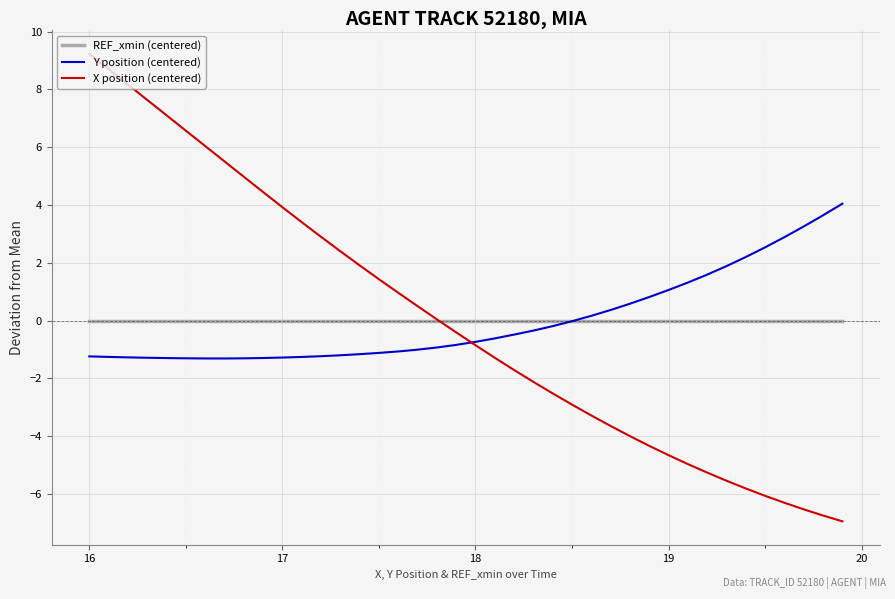

Rank the series by their maximum value, from highest to lowest.

X position (centered), Y position (centered), REF_xmin (centered)